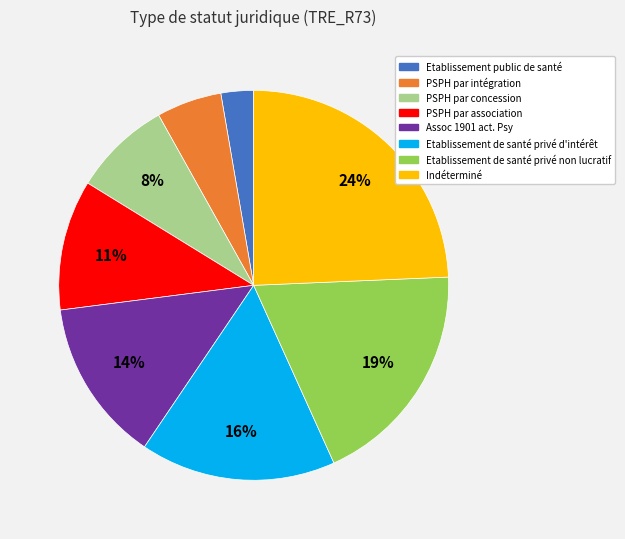

Between PSPH par intégration and PSPH par concession, which is larger?

PSPH par concession